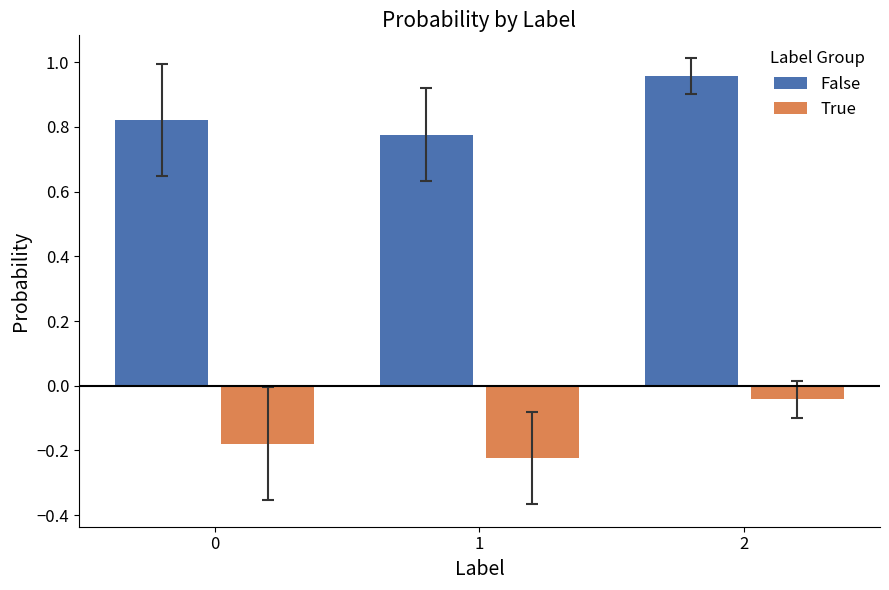

List the series in order of their overall mean, highest first.

False, True